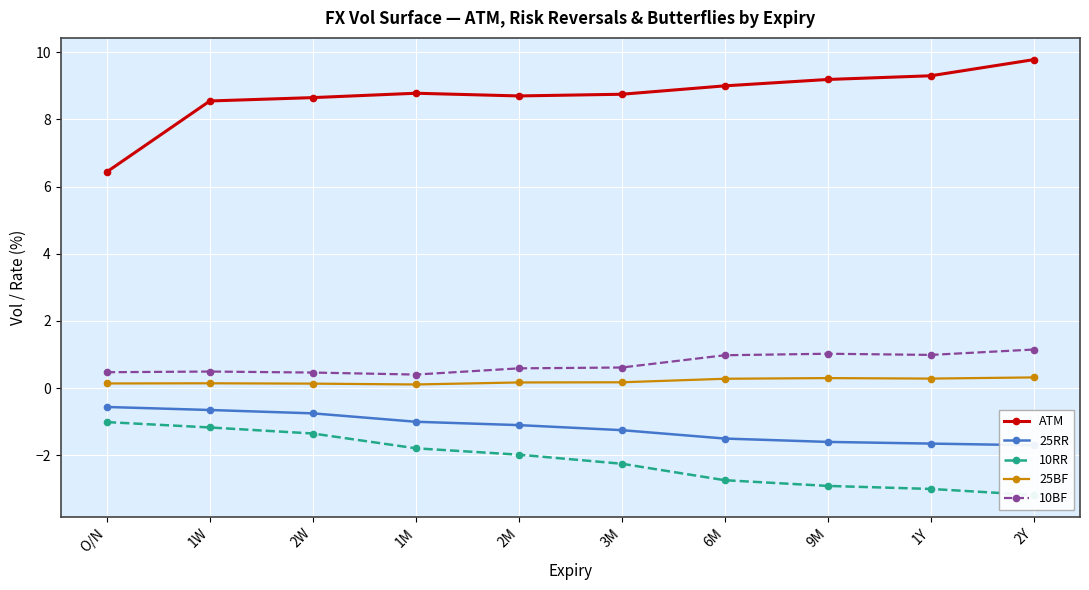

What is the smallest value displayed?

-3.2